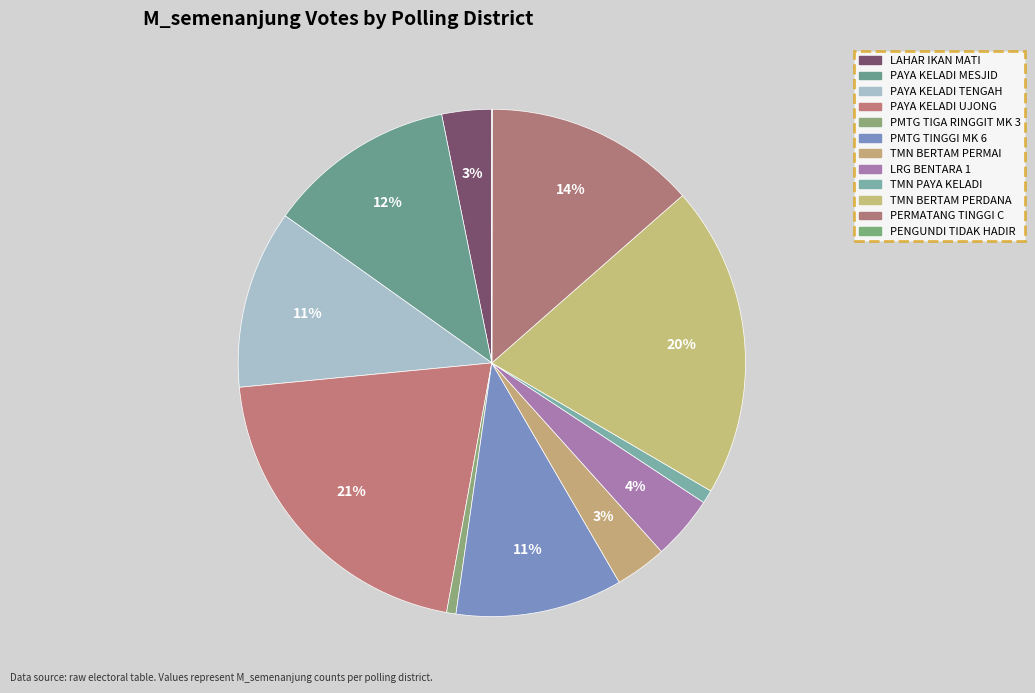

How many slices are in this pie chart?

12